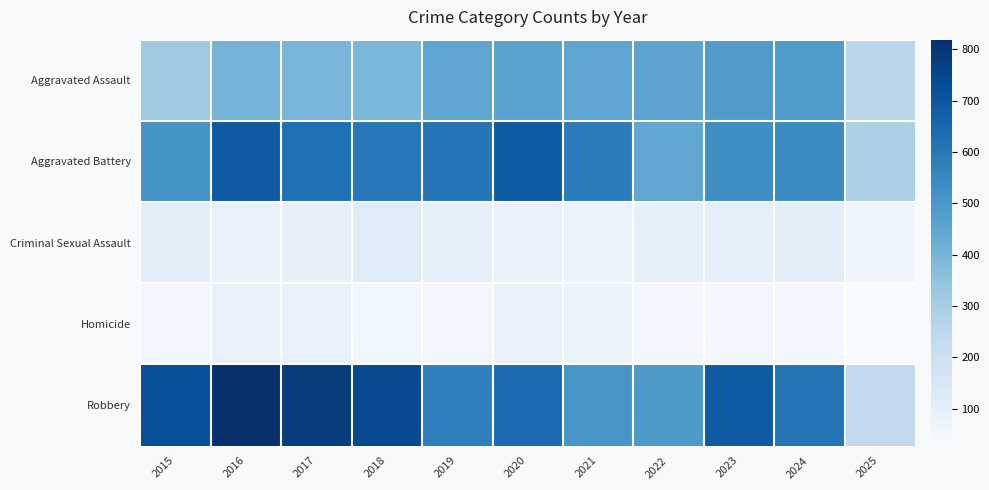

What is the total value across all series at 2021?

1694